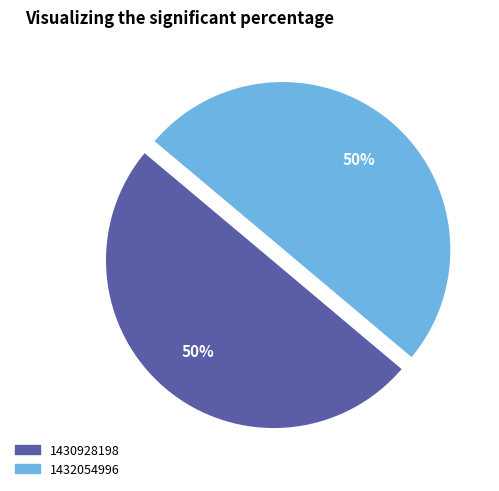

To the nearest percent, what is the average slice percentage?

50%